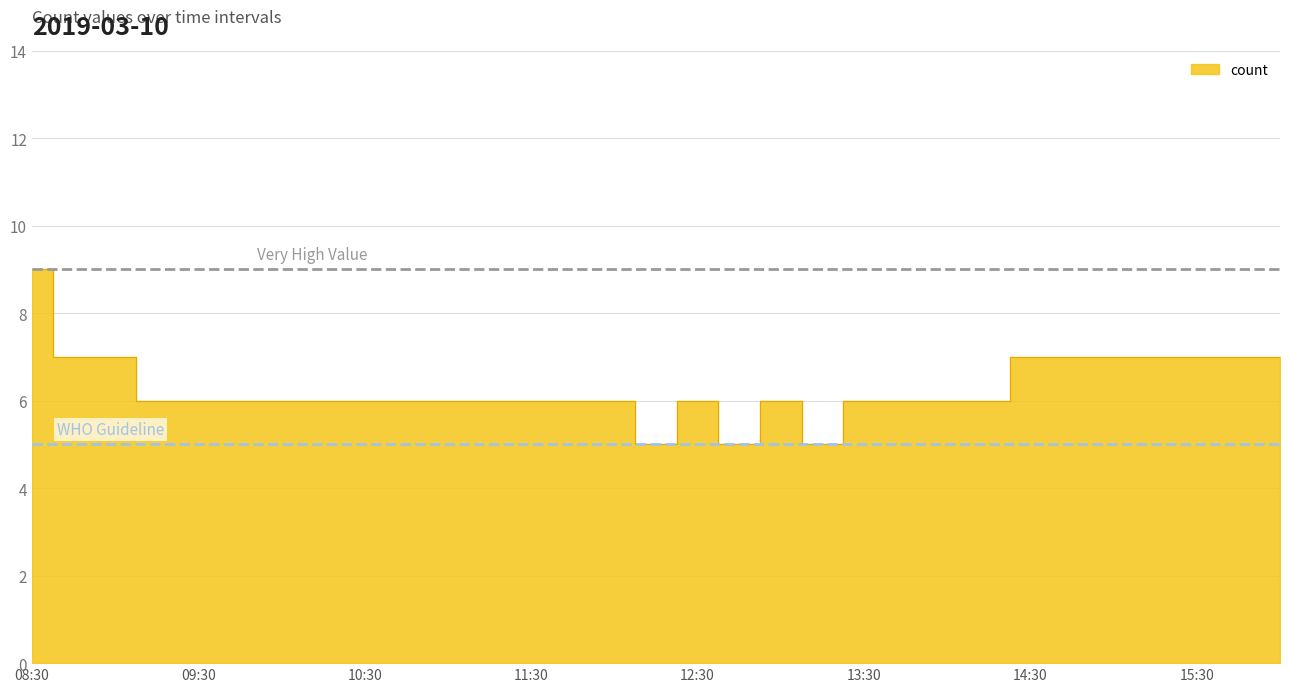

What is the change in value from 12:00 to 15:15?

+1